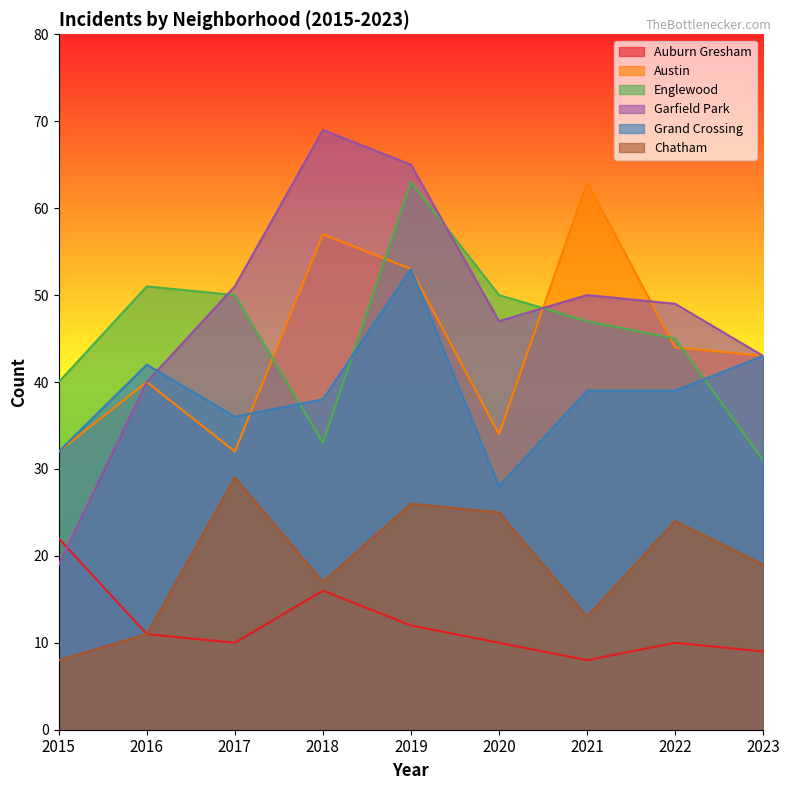

At 2017, list the series in order from smallest to largest.

Auburn Gresham, Chatham, Austin, Grand Crossing, Englewood, Garfield Park